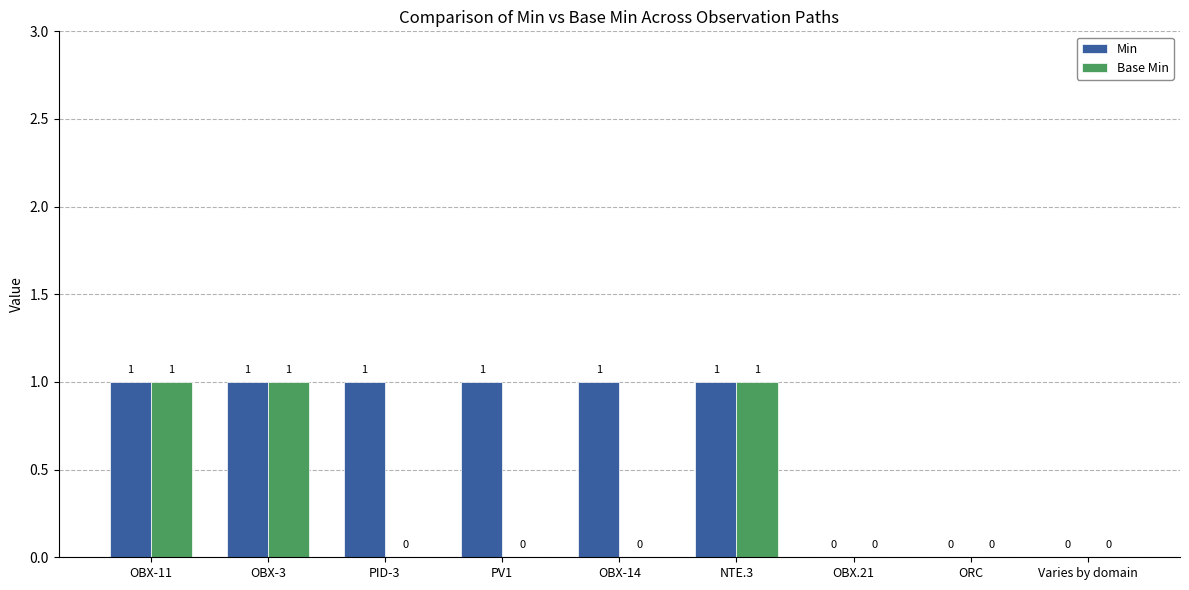

What is the average value of the Min series?

1